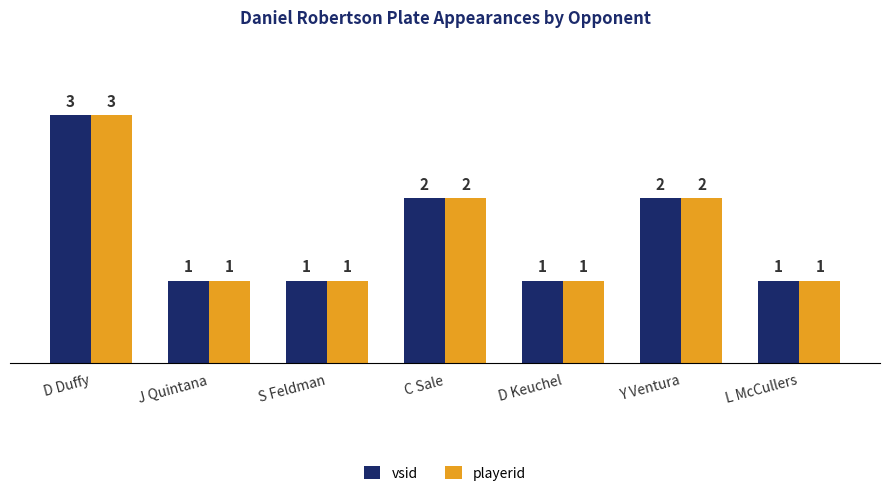

True or false: vsid has a value of 1 at Y Ventura.

False